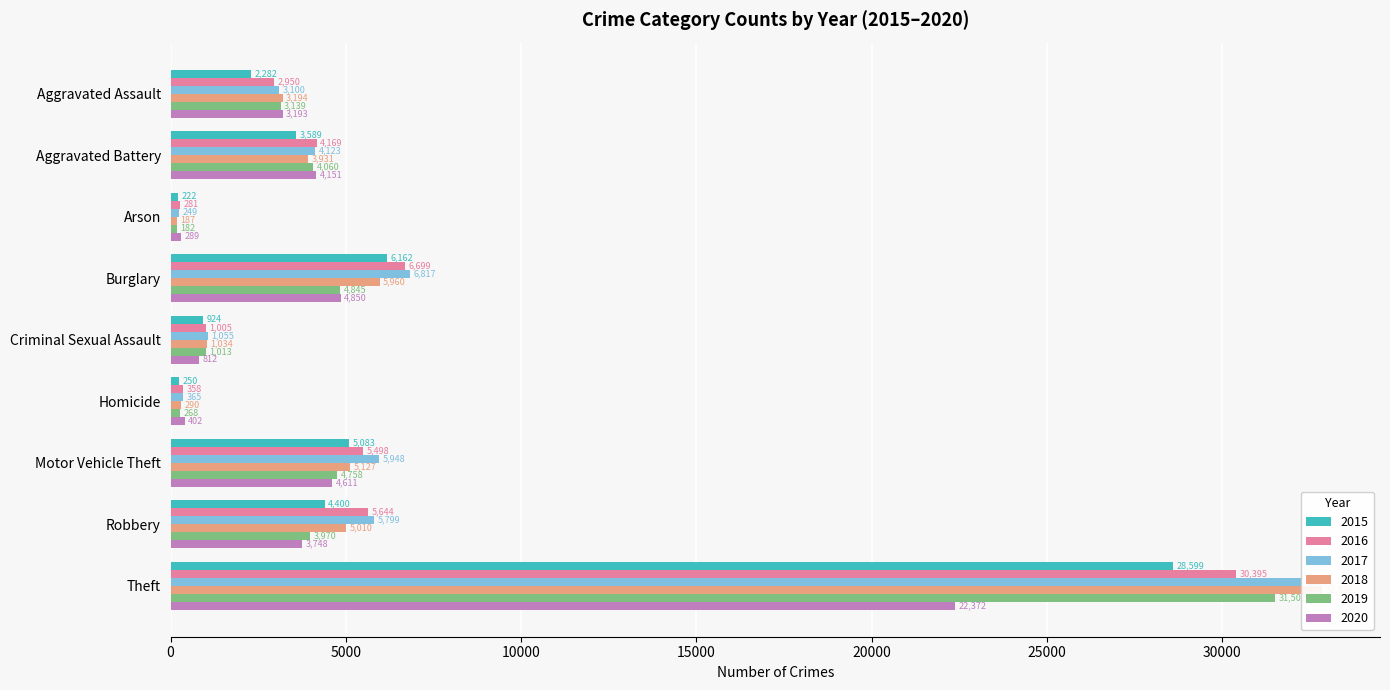

What is the label of the 5th bar from the right?

Criminal Sexual Assault